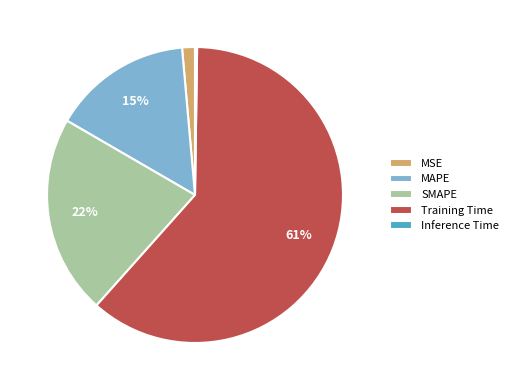

Does any single category account for the majority?

Yes